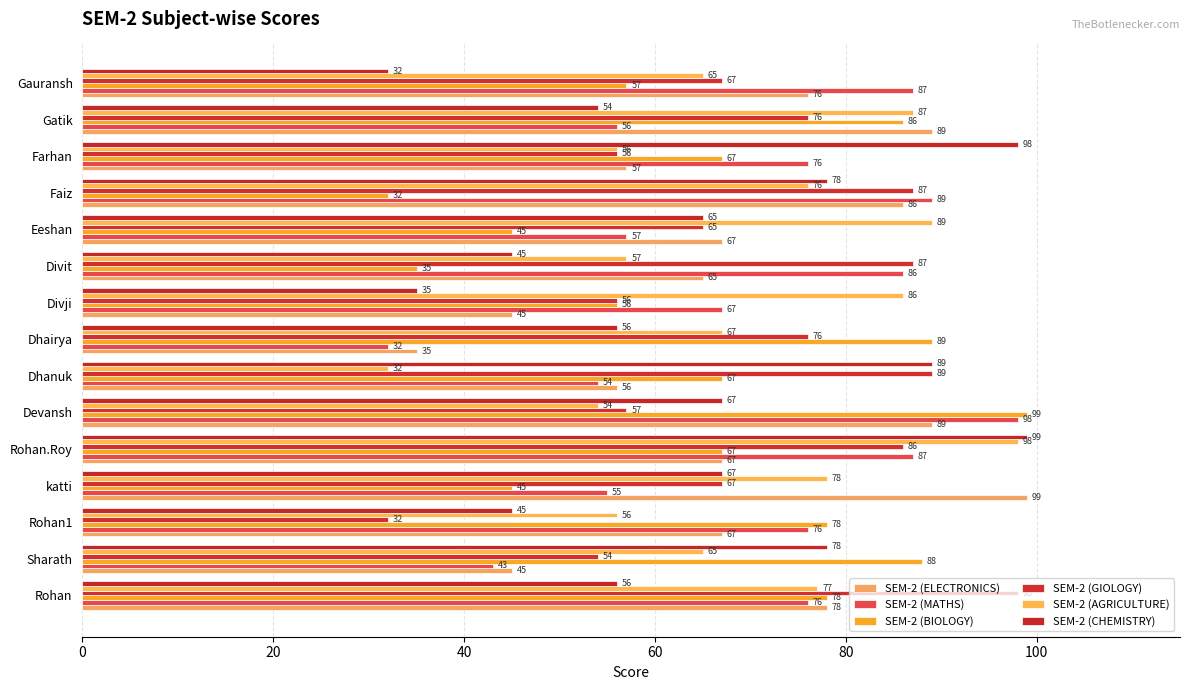

How many categories are shown in the chart?

15